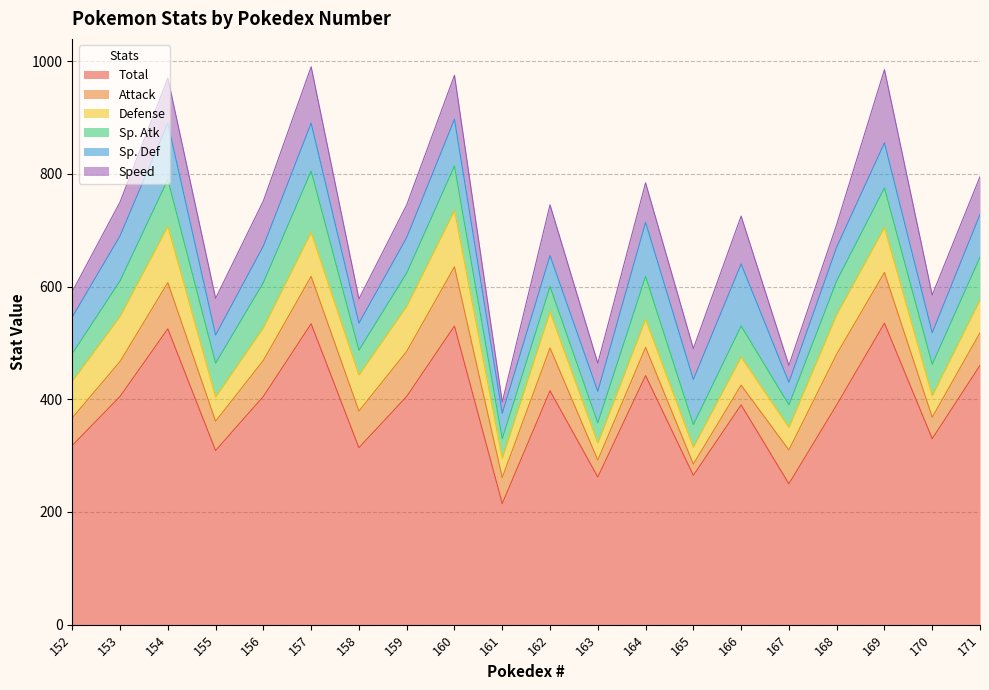

How many interior local valleys does the Total series have?

7